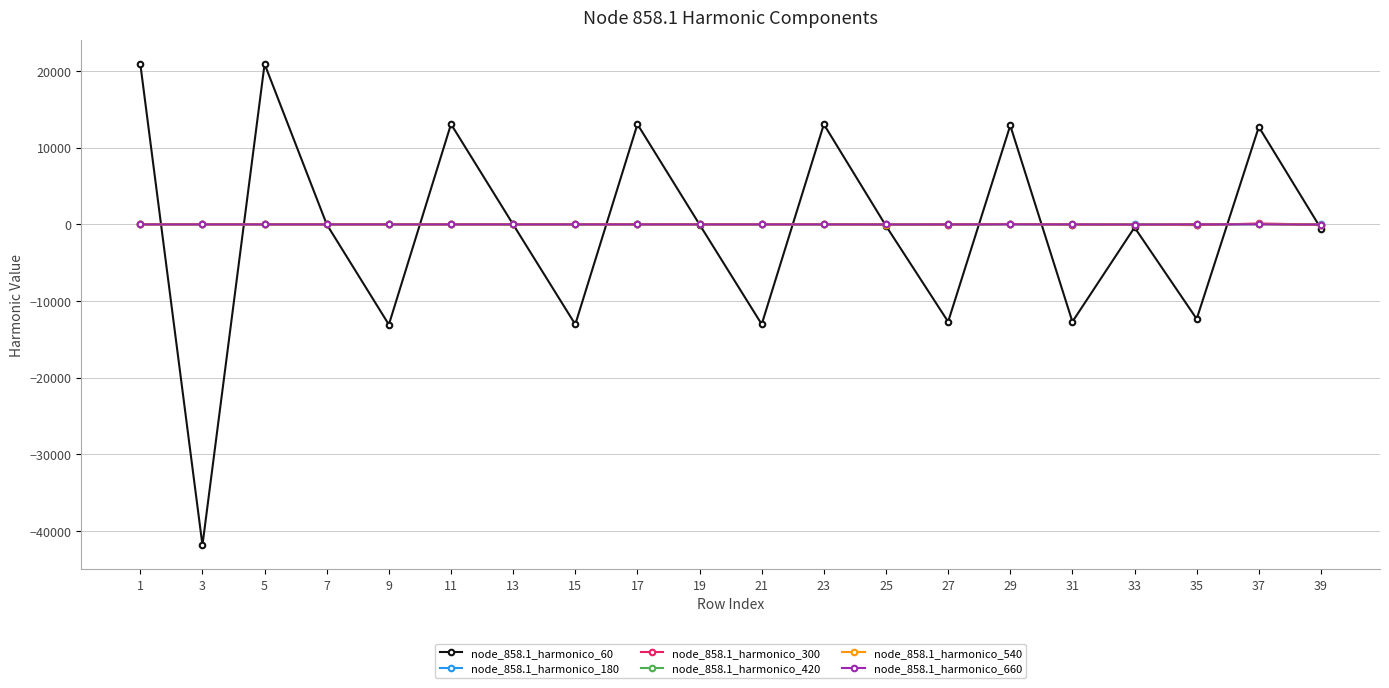

Which series has the widest spread of values?

node_858.1_harmonico_60